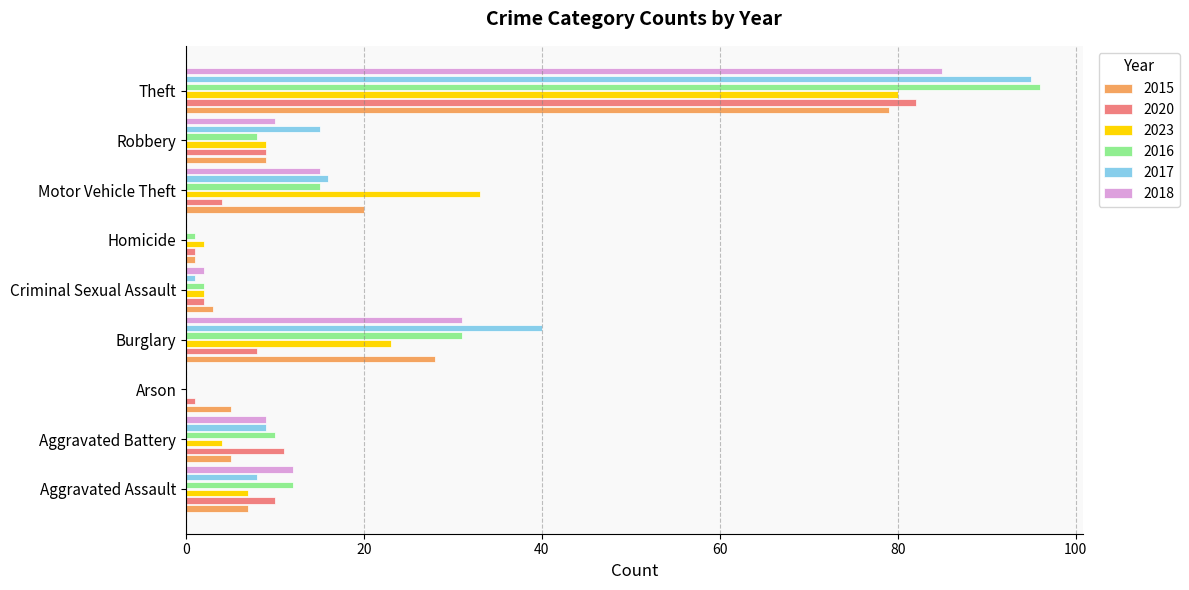

The 2017 series shows 14 at Aggravated Assault. True or false?

False